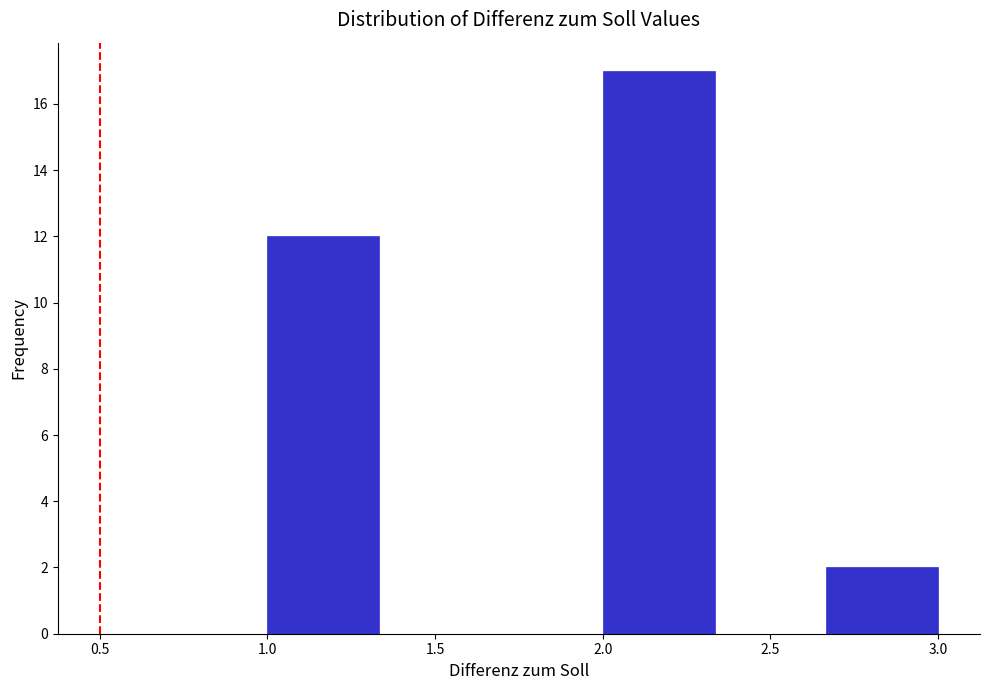

Which range on the x-axis has the tallest bar?

2.00 to 2.35